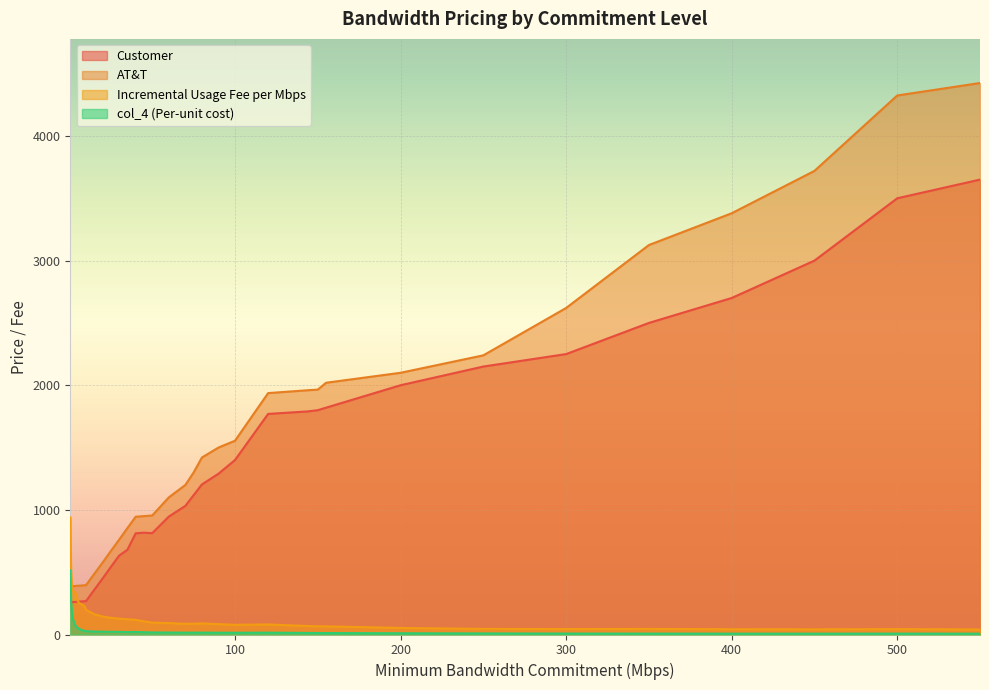

What is the value of the AT&T point at the 23rd from the left?

1300.0